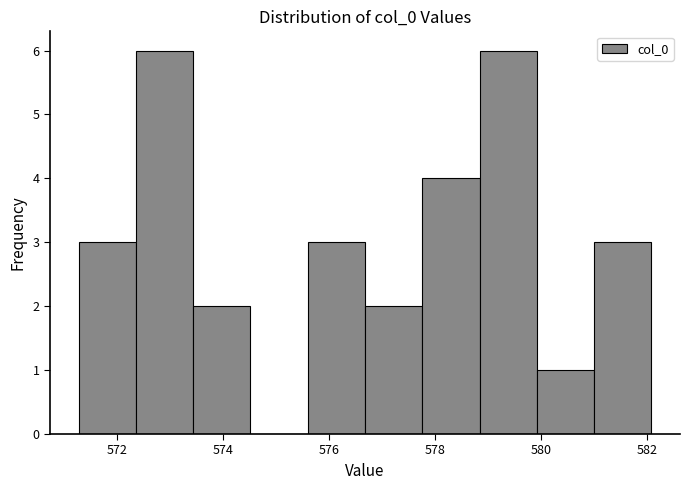

Reading left to right, transcribe this chart: for each bar, give the range it covers on the x-axis and its height. Neither the bar edges nor the heights are printed on the chart, so give them approximately, as read against the axes.

571.2 to 572.4: 3
572.4 to 573.4: 6
573.4 to 574.6: 2
574.6 to 575.6: 0
575.6 to 576.6: 3
576.6 to 577.8: 2
577.8 to 578.8: 4
578.8 to 580.0: 6
580.0 to 581.0: 1
581.0 to 582.0: 3